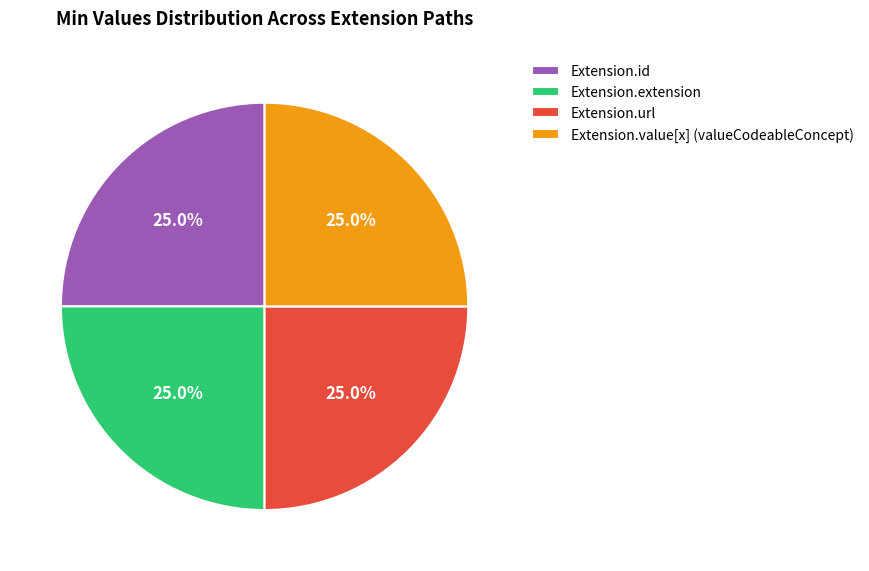

Does Extension.id represent more than half of the total?

No